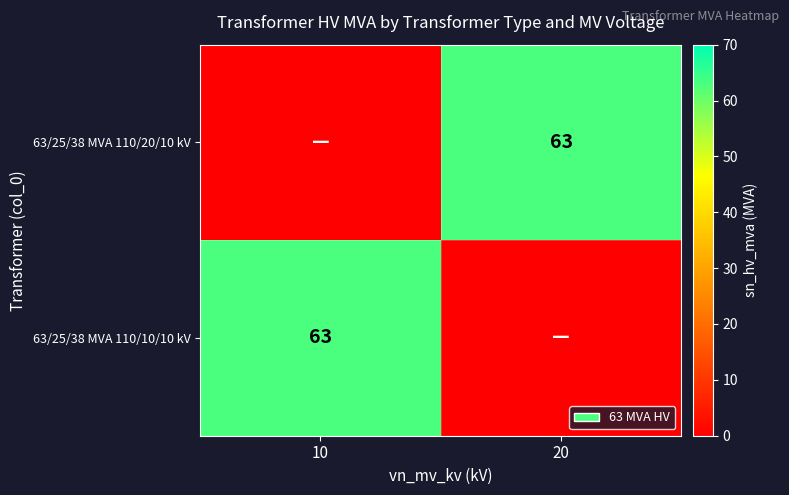

At how many categories does at least one series exceed 26?

2